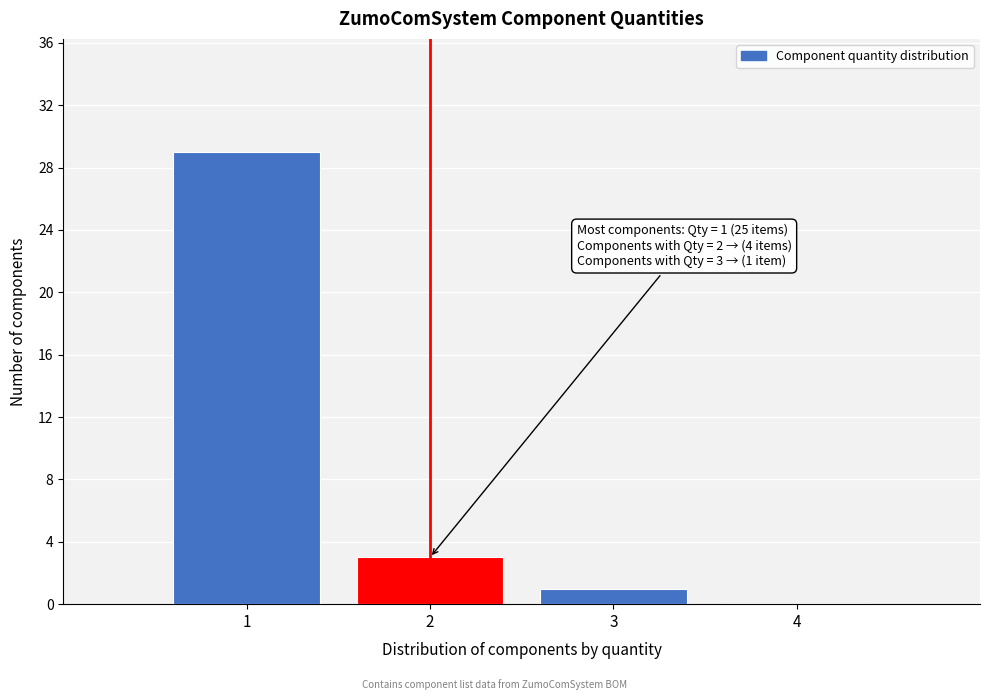

Which range on the x-axis has the tallest bar?

0.5 to 1.5